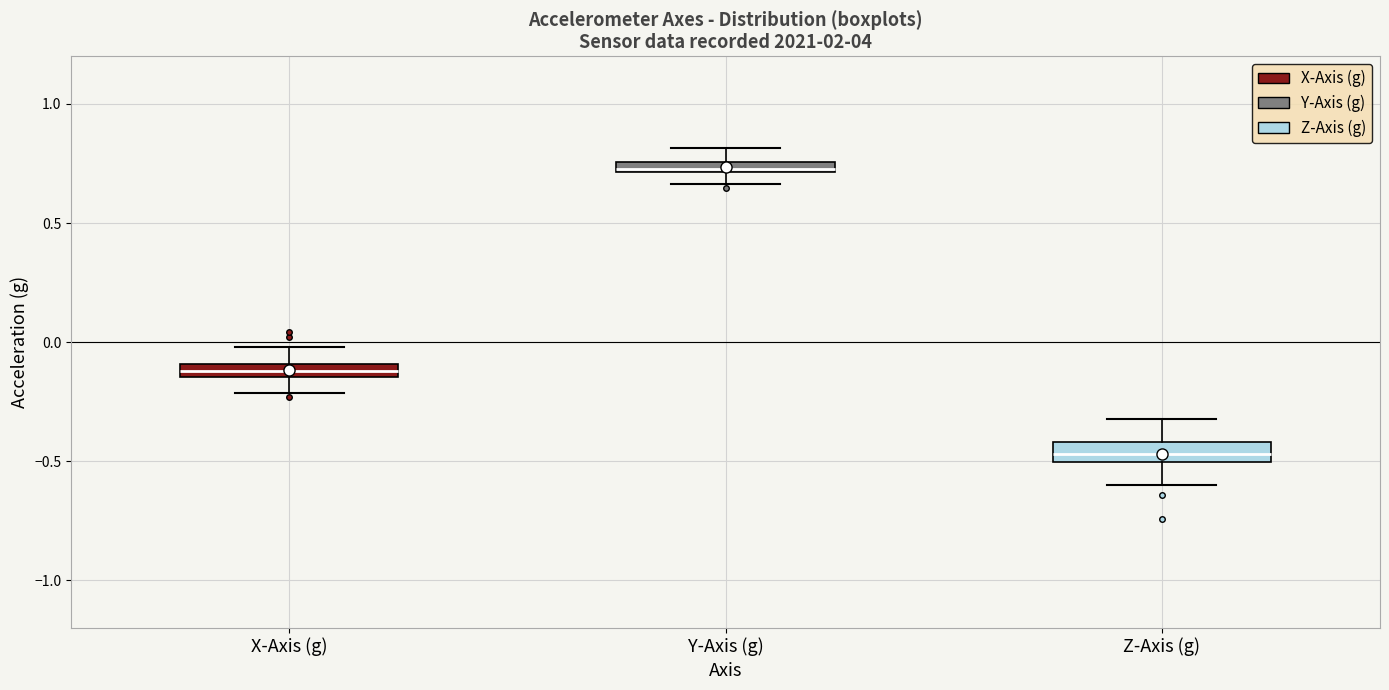

Where is the upper edge of the box for Y-Axis (g) on the y-axis? The values are not printed on the chart, so give them approximately, as read against the axis.

0.75